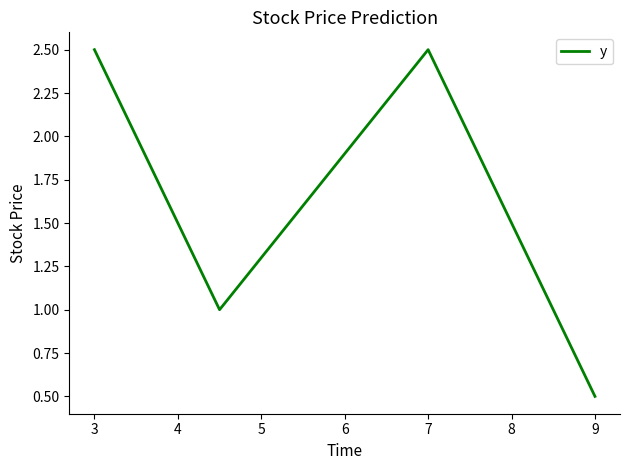

Reading left to right, transcribe all the data shown in this chart.

2.5	1.0	2.5	0.5